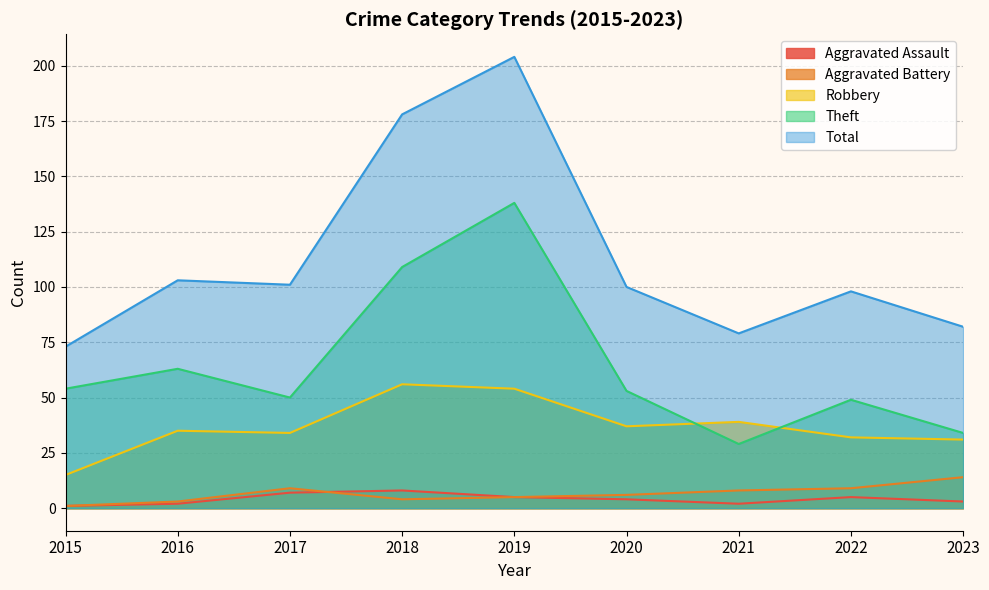

Between 2020 and 2021, which is larger?

2020